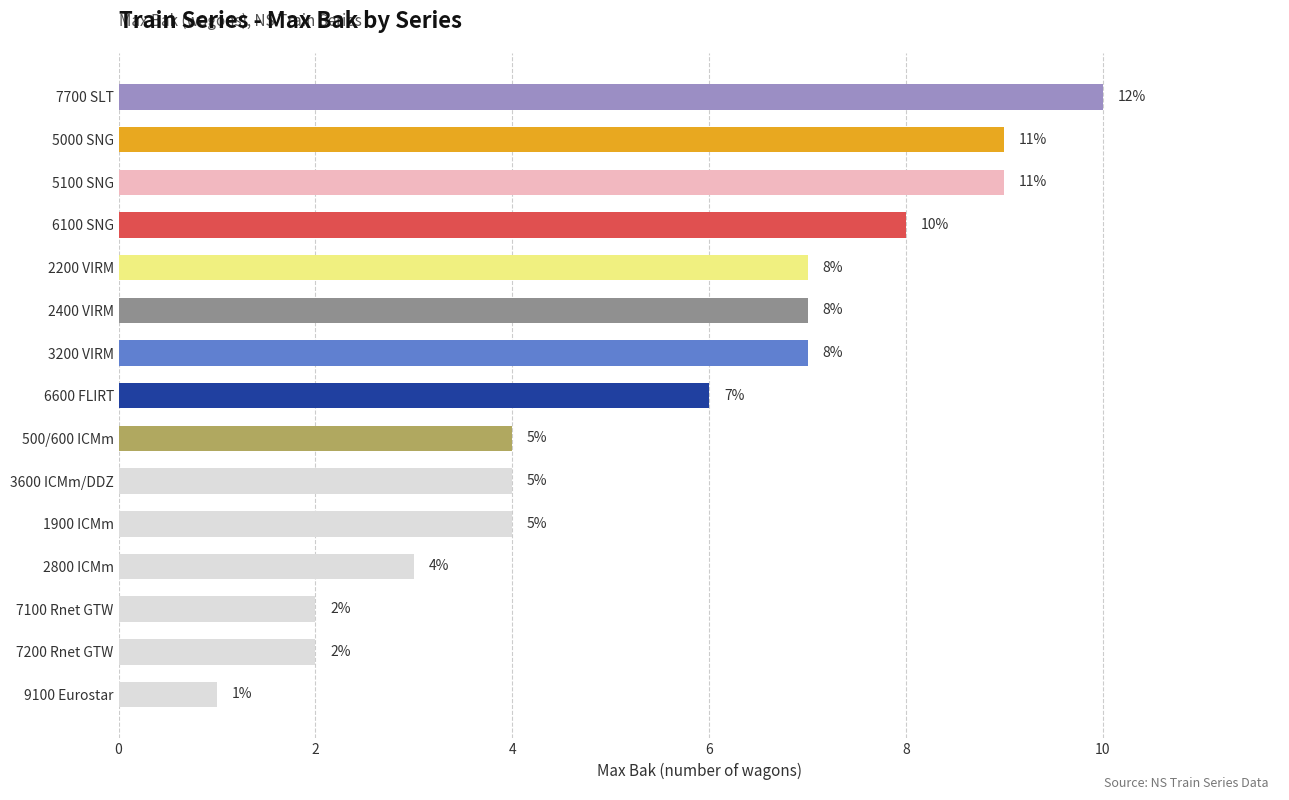

The value at 7100 Rnet GTW is 2. True or false?

True